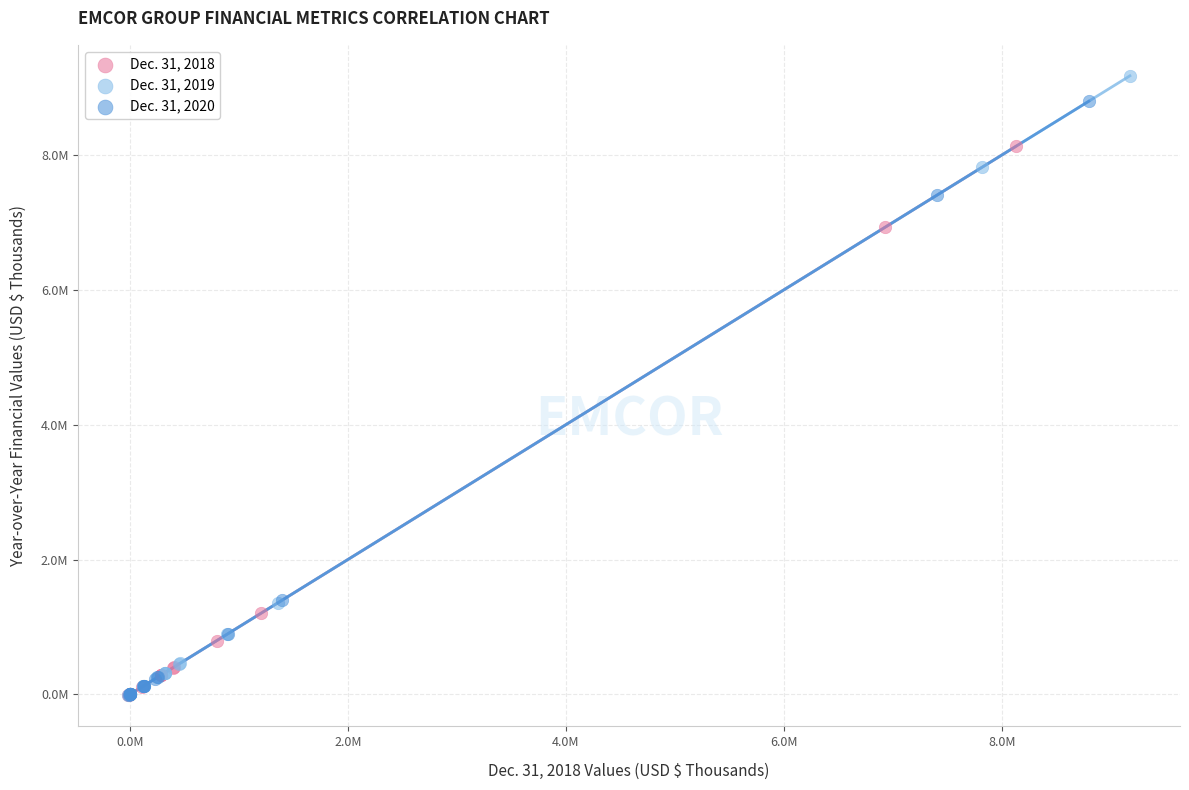

Which series has the widest spread of Y values?

Dec. 31, 2019